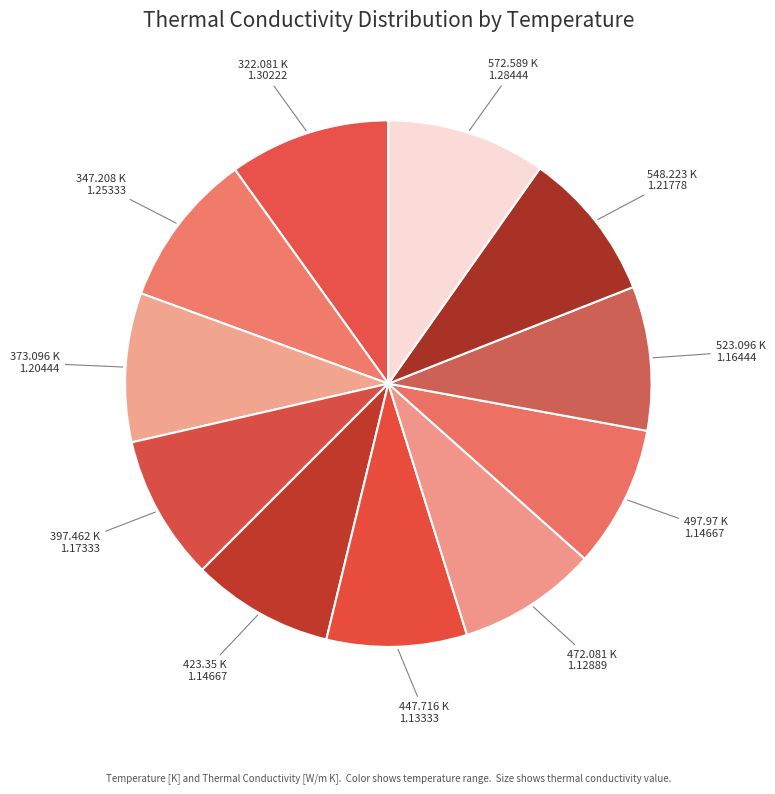

What is the ratio of the value at 347.208 K to the value at 548.223 K?

1.0